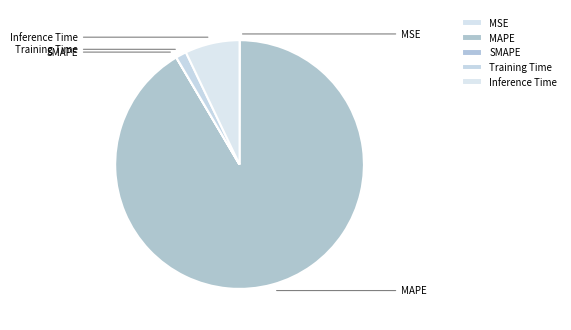

The SMAPE slice represents 1% of the pie. True or false?

False